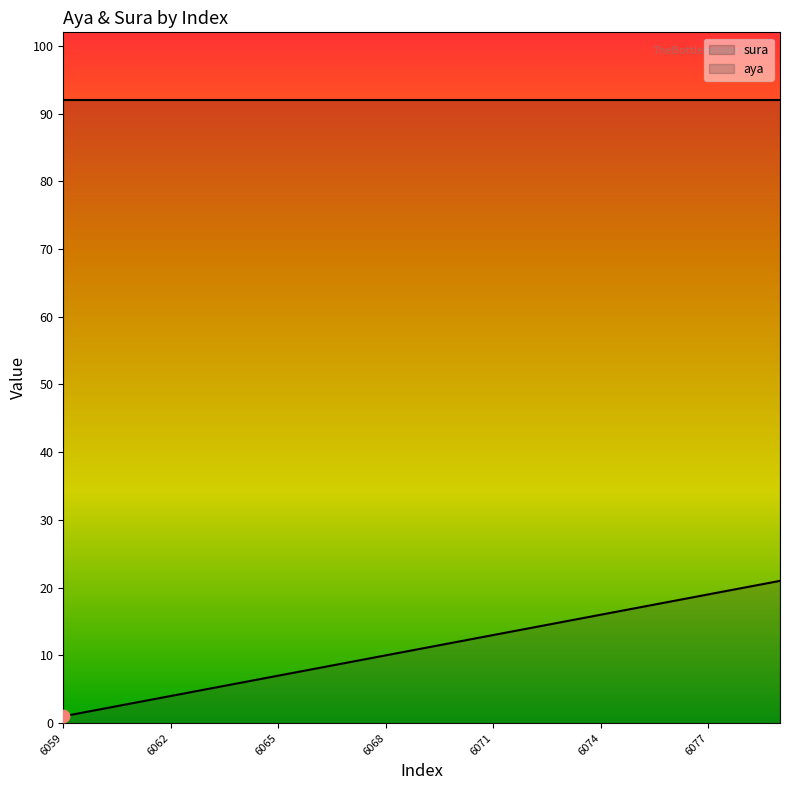

What is the ratio of the value at 6062 to the value at 6074?

0.2